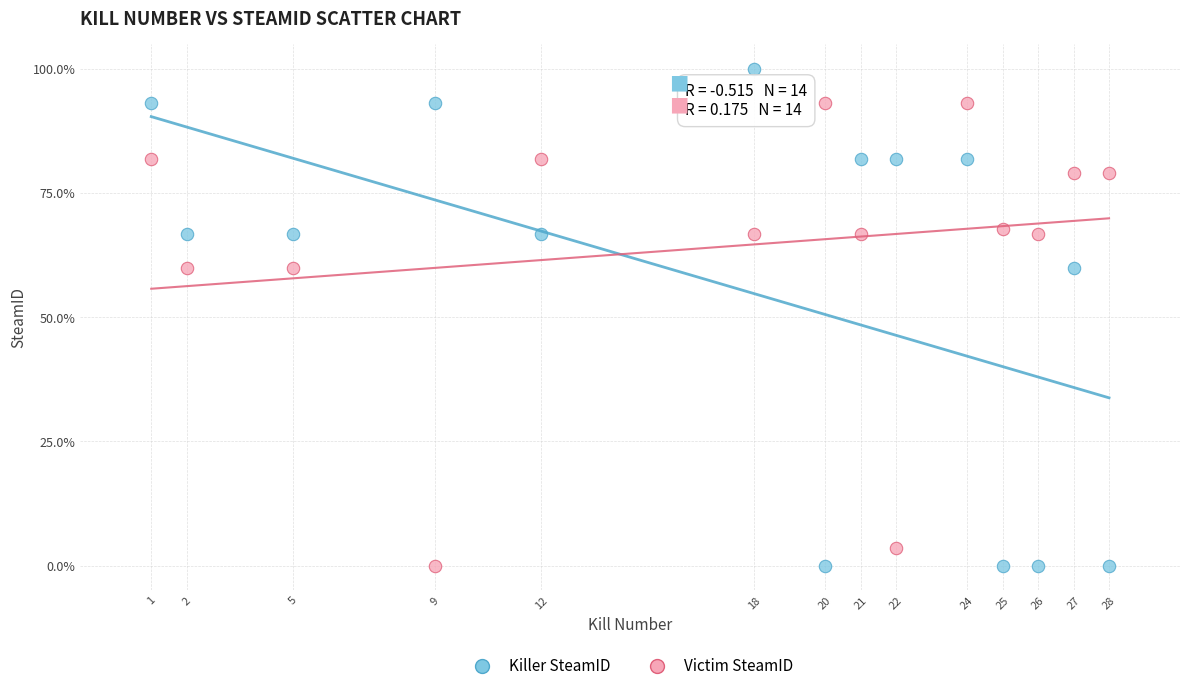

What are all the series names shown in the legend?

Killer SteamID, Victim SteamID